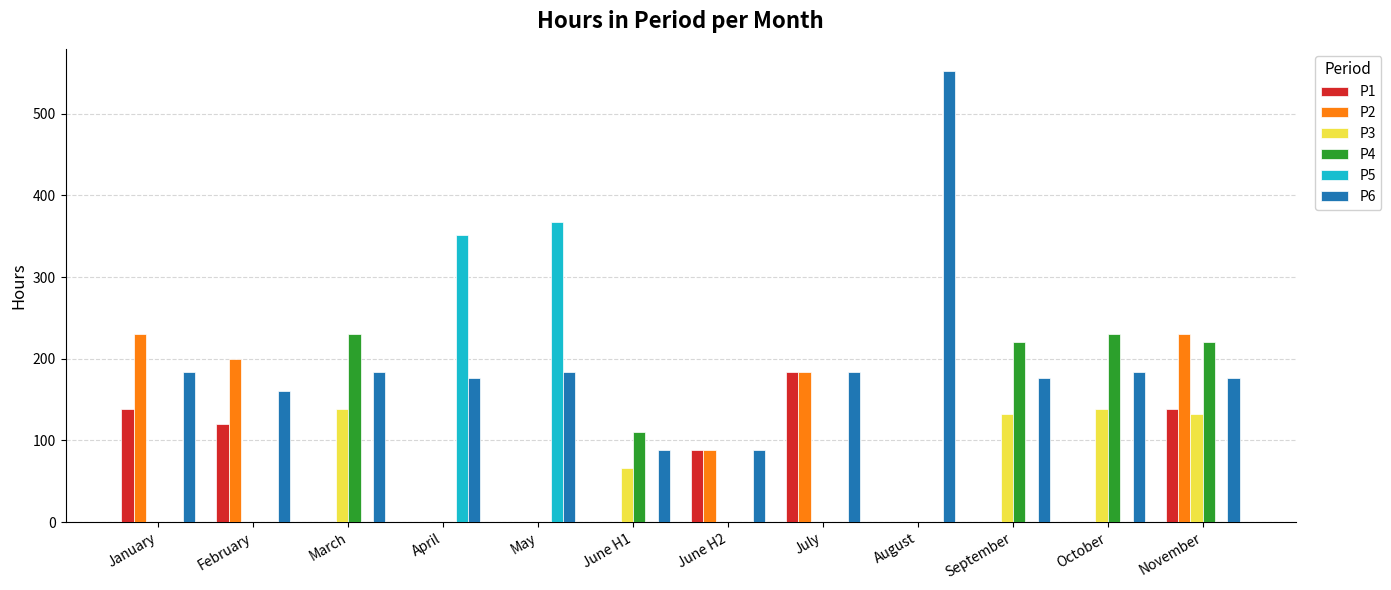

At which label does P5 reach its peak?

May